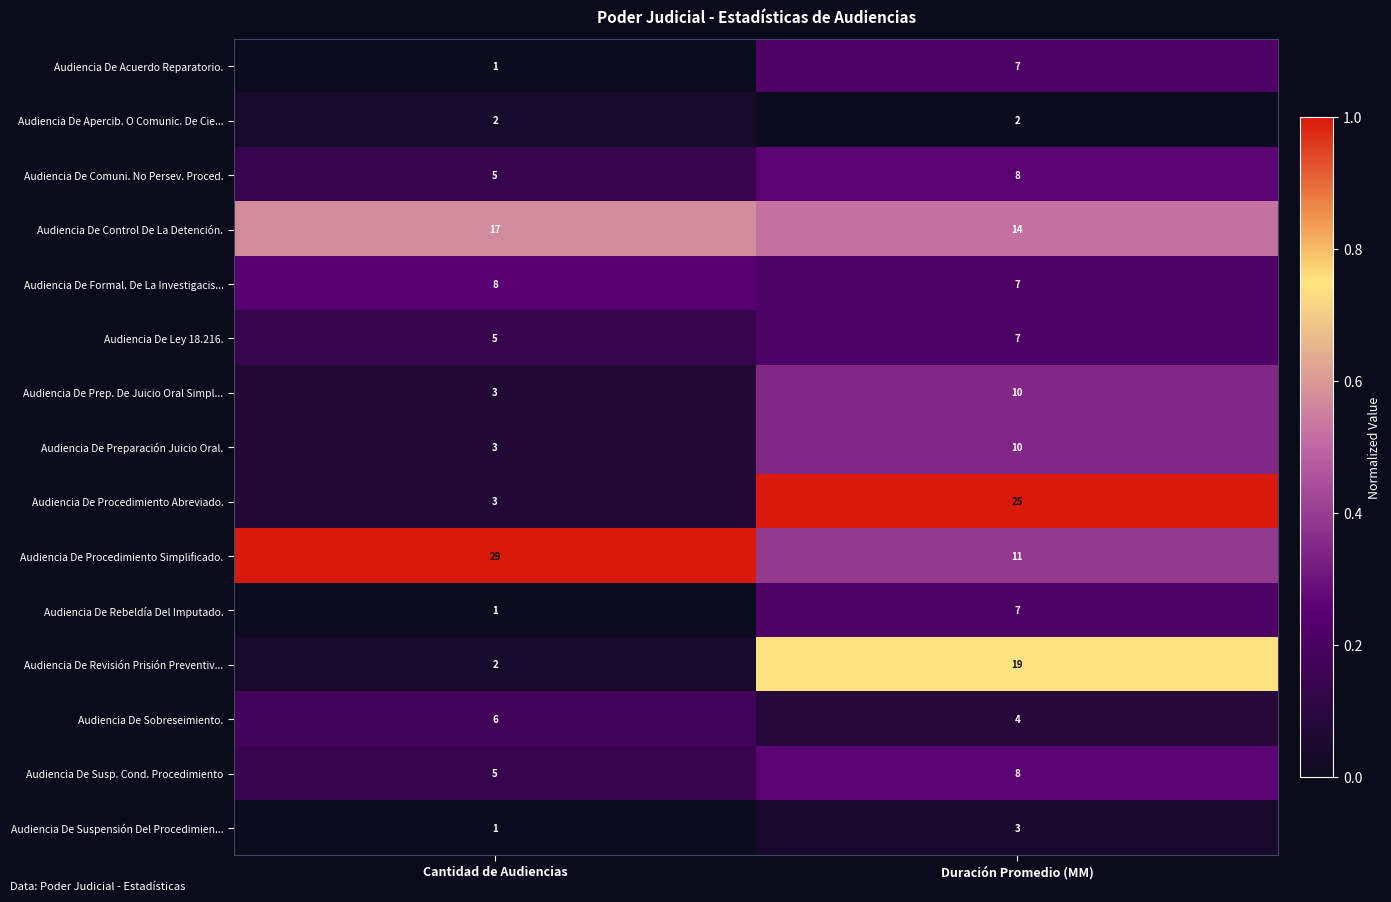

How many series are shown in this chart?

15